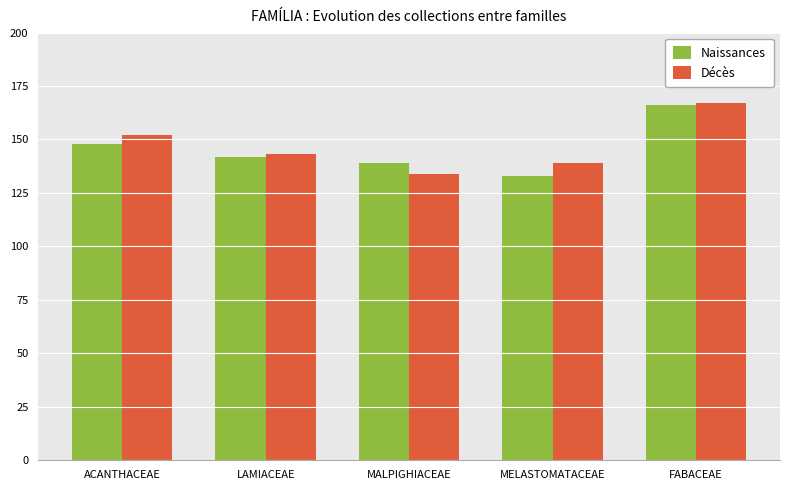

Is it true that Décès equals 152 at ACANTHACEAE?

True